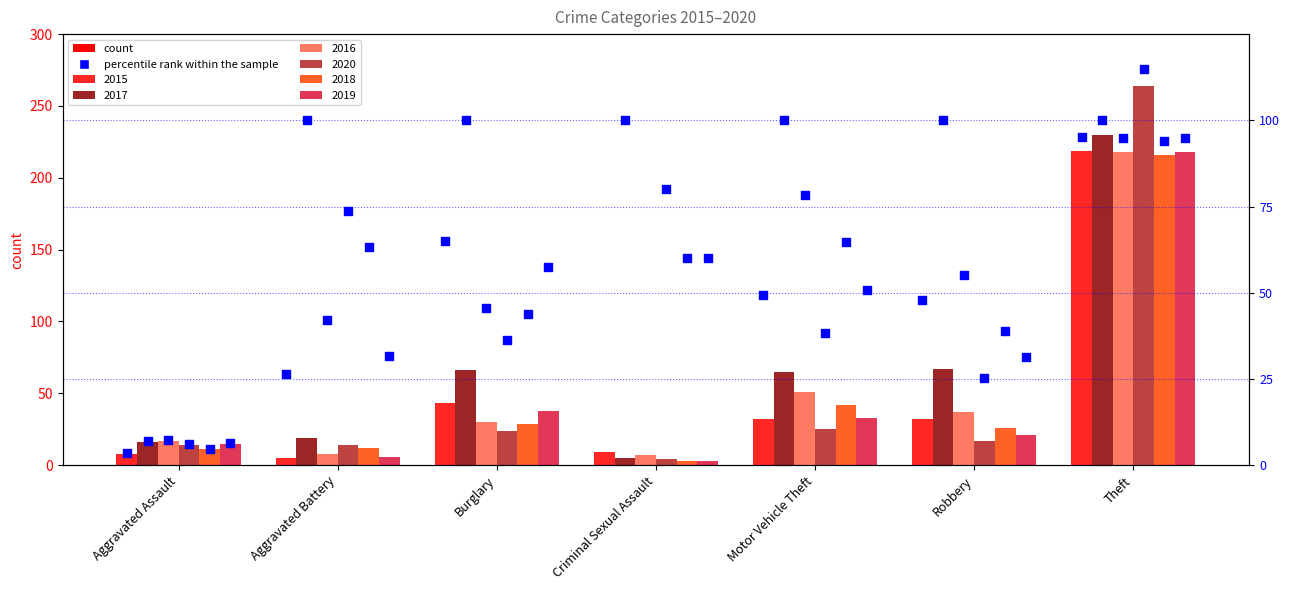

Between Robbery and Aggravated Assault, which is larger?

Robbery